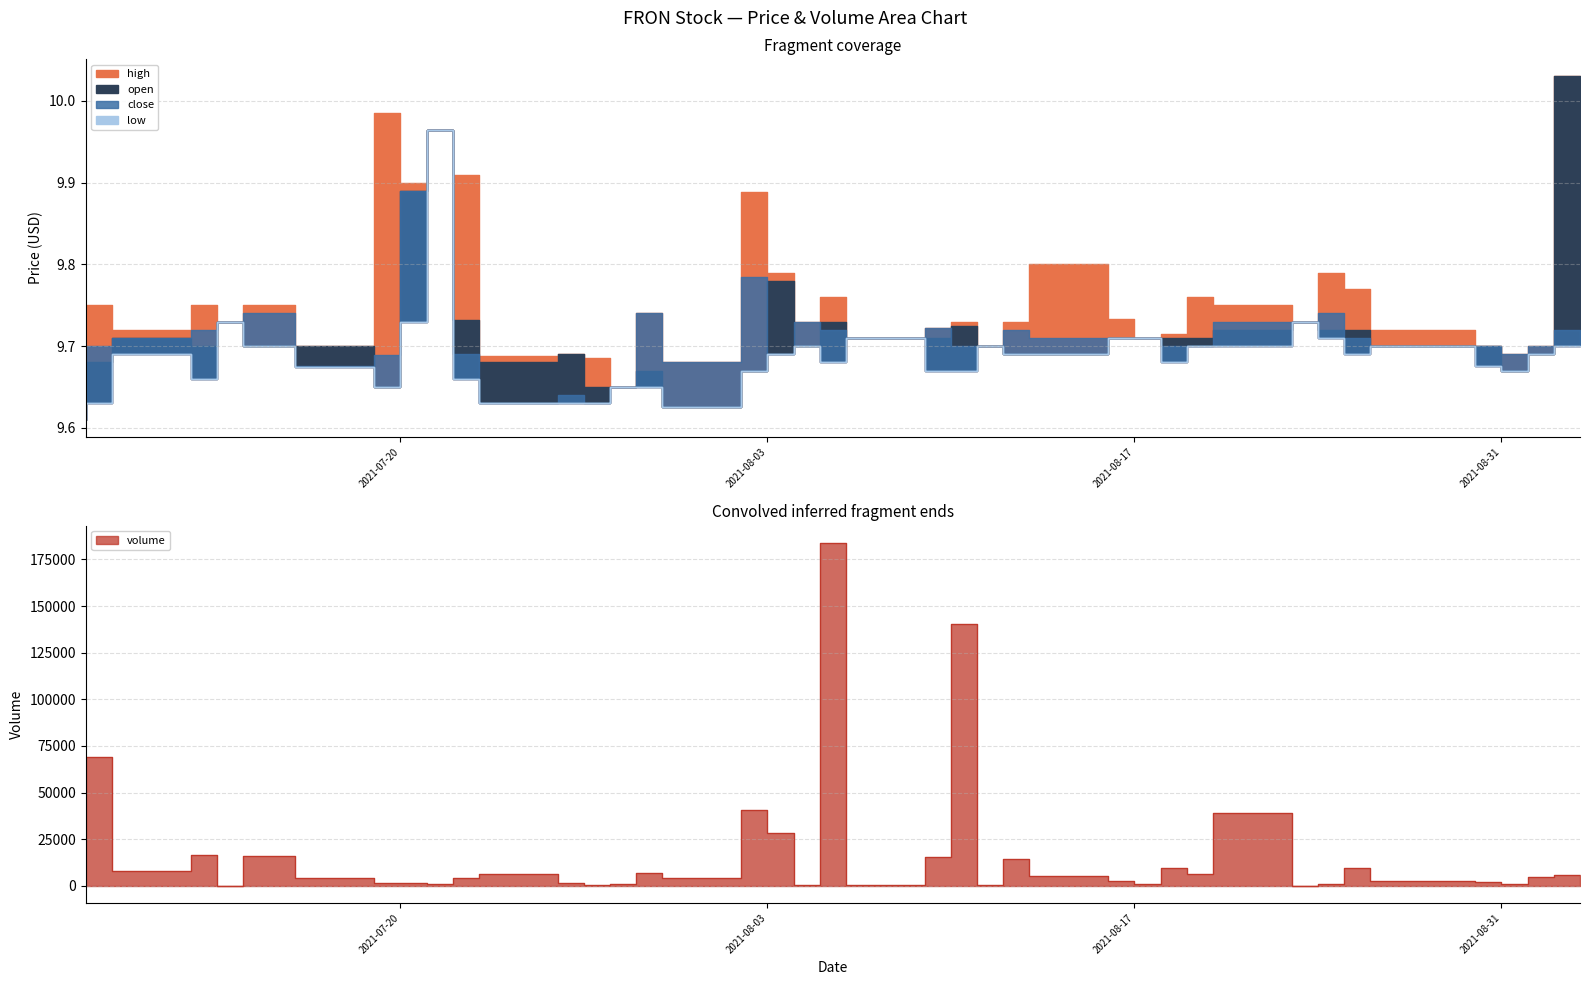

What is the difference between the volume values at 2021-07-30 and 2021-08-18?

6320.0